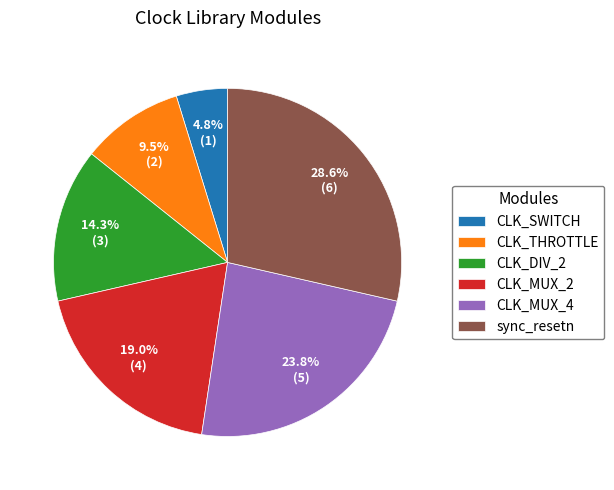

Is it true that CLK_MUX_4 is 24% of the pie?

True